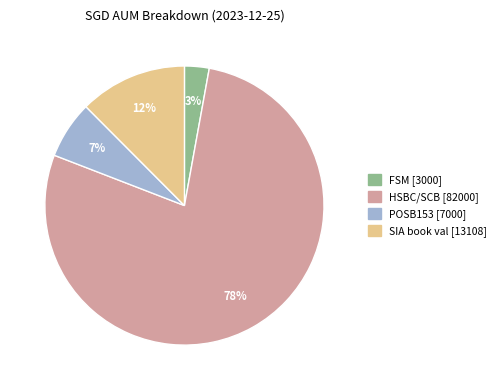

Rank the categories by value from highest to lowest.

HSBC/SCB, SIA book val, POSB153, FSM